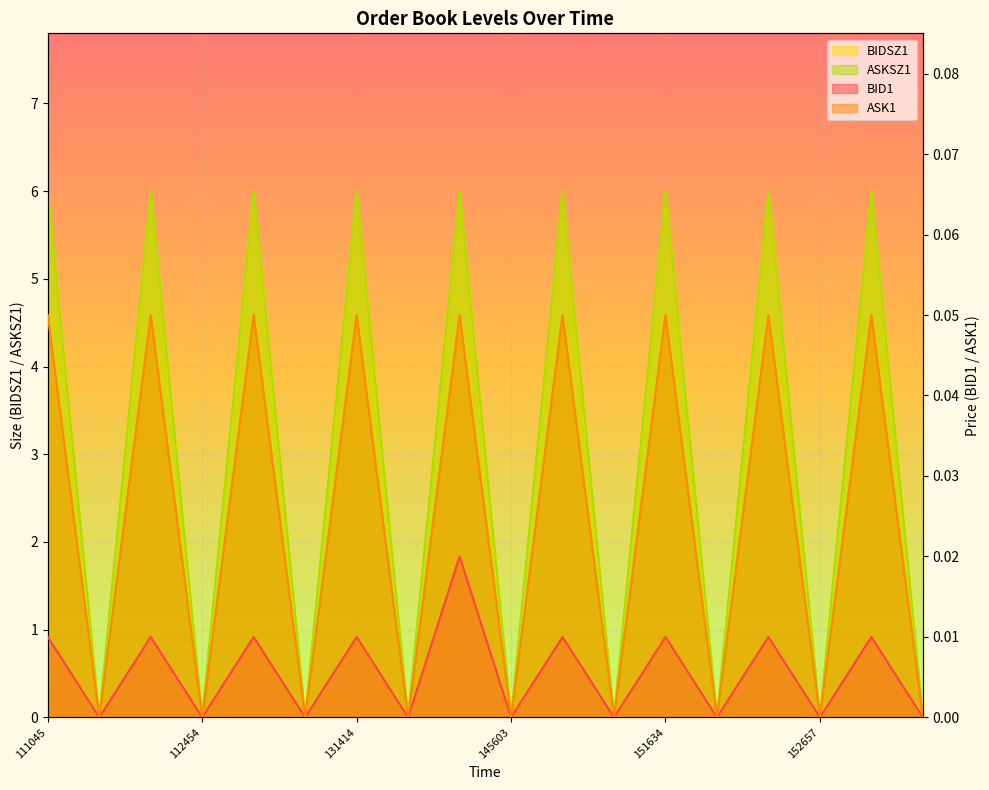

True or false: BIDSZ1 and ASK1 intersect in this chart.

False